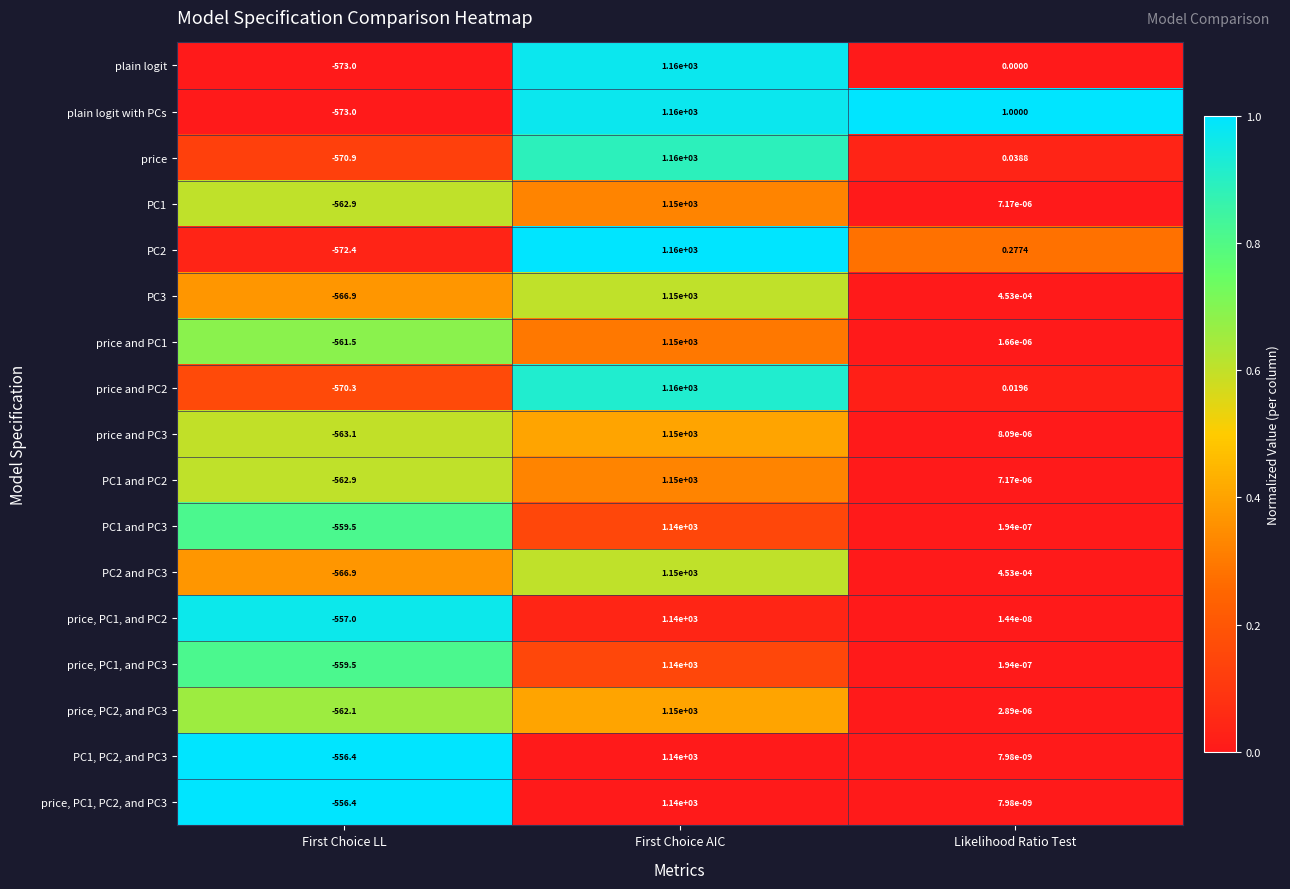

Which series changed the most between First Choice AIC and Likelihood Ratio Test?

plain logit